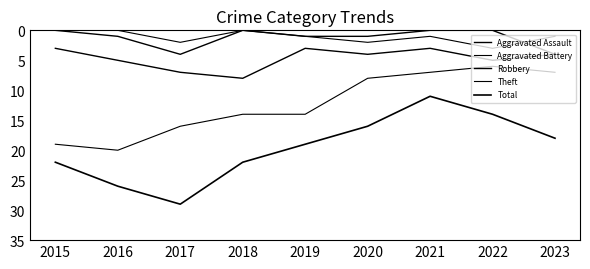

Reading left to right, list all the values displayed in this chart.

Aggravated Assault: 2015=0	2016=1	2017=4	2018=0	2019=1	2020=1	2021=0	2022=0	2023=4
Aggravated Battery: 2015=0	2016=0	2017=2	2018=0	2019=1	2020=2	2021=1	2022=3	2023=1
Robbery: 2015=3	2016=5	2017=7	2018=8	2019=3	2020=4	2021=3	2022=5	2023=4
Theft: 2015=19	2016=20	2017=16	2018=14	2019=14	2020=8	2021=7	2022=6	2023=7
Total: 2015=22	2016=26	2017=29	2018=22	2019=19	2020=16	2021=11	2022=14	2023=18